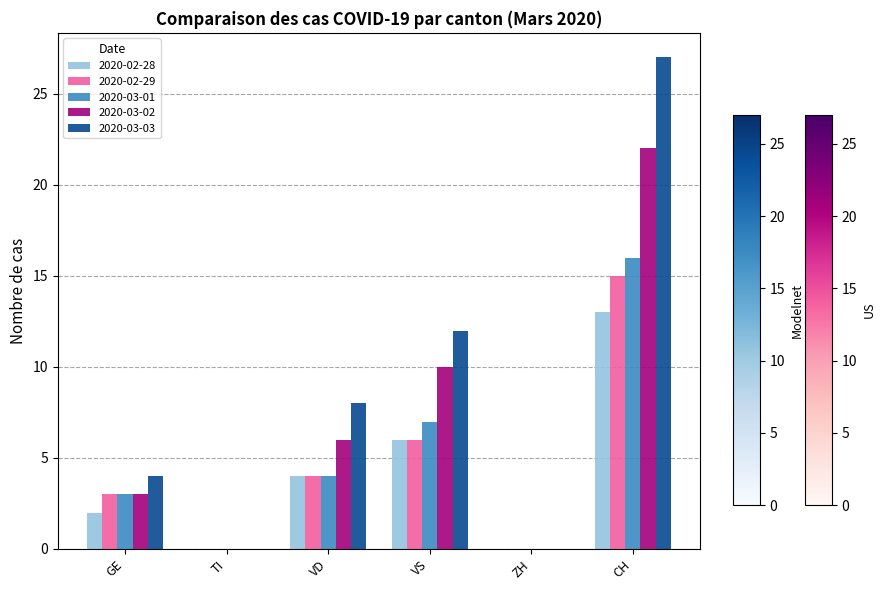

Reading right to left, extract all data points from this chart.

2020-02-28: 13	0	6	4	0	2
2020-02-29: 15	0	6	4	0	3
2020-03-01: 16	0	7	4	0	3
2020-03-02: 22	0	10	6	0	3
2020-03-03: 27	0	12	8	0	4